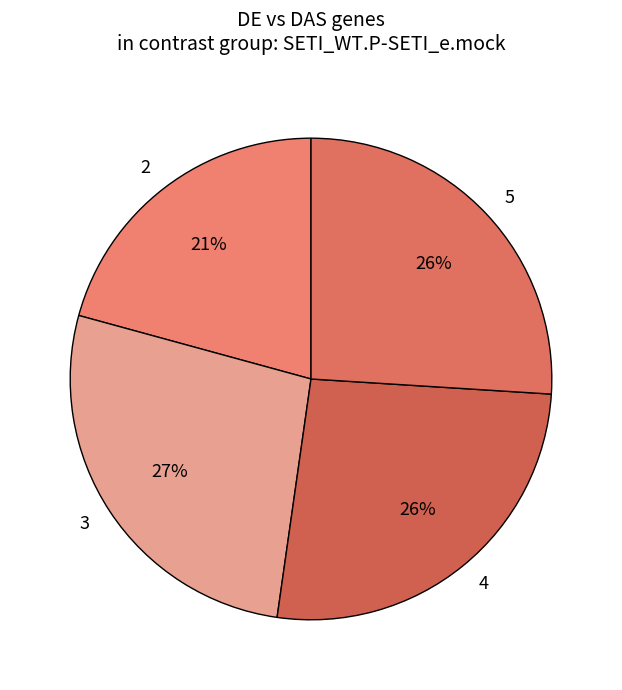

Do 2 and 3 together represent more than half of the pie?

No